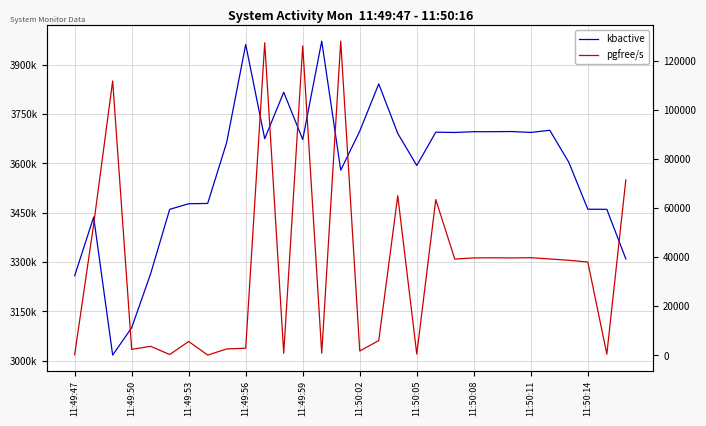

What is the spread (max minus min) of values at 11:49:59?

3546802